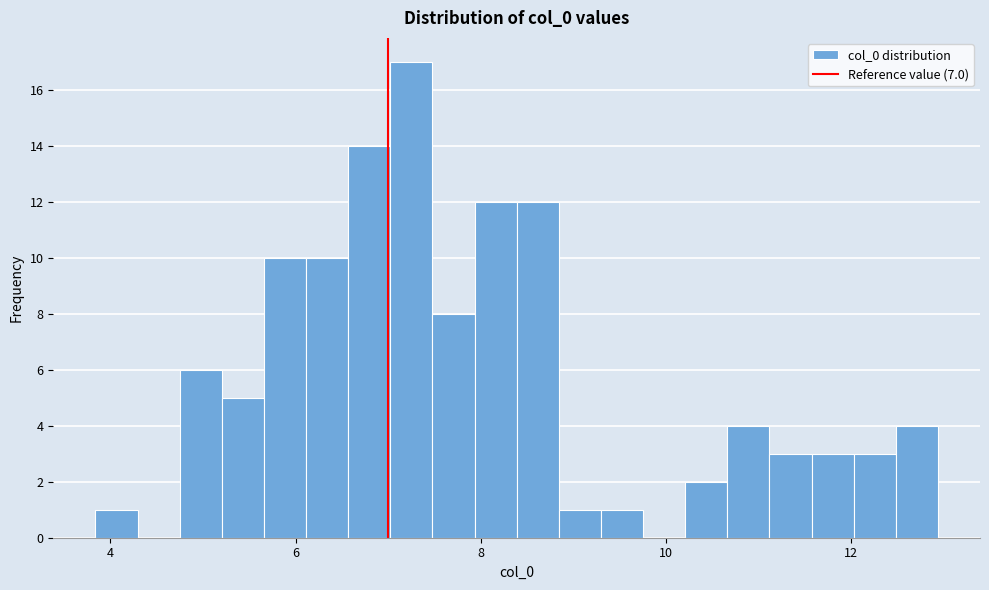

Around what value on the x-axis is the tallest bar? Give the approximate position of its centre, as read against the axis.

7.2